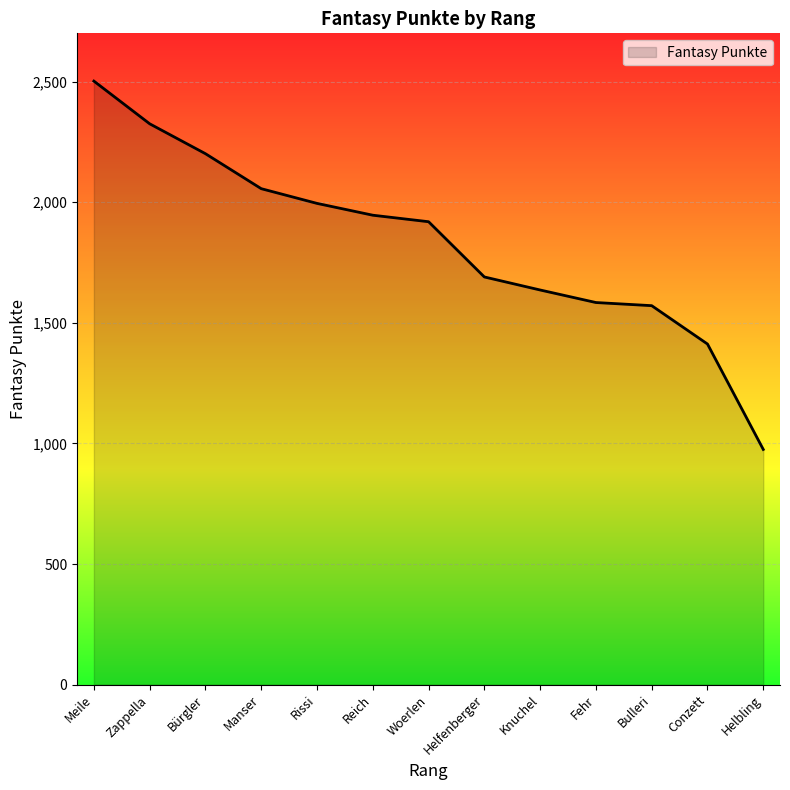

What is the ratio of the value at Helfenberger to the value at Manser?

0.8